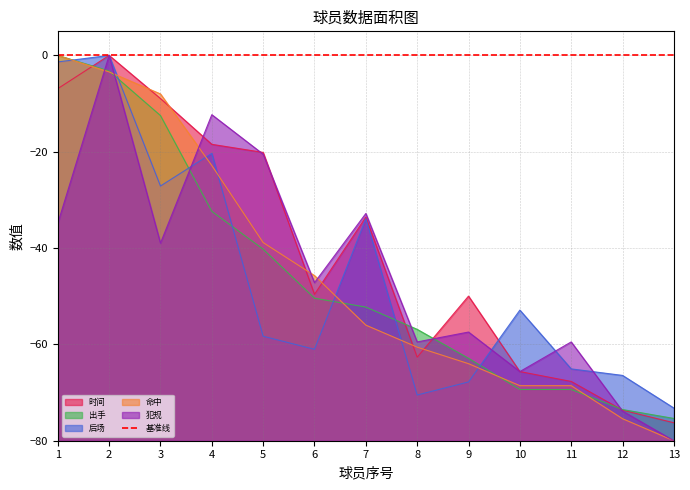

The 时间 series shows 0.0 at 2. True or false?

True